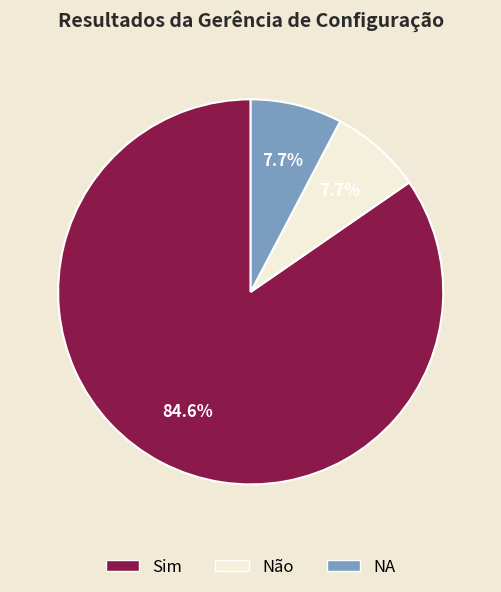

What percentage is NOT represented by Sim?

15.4%